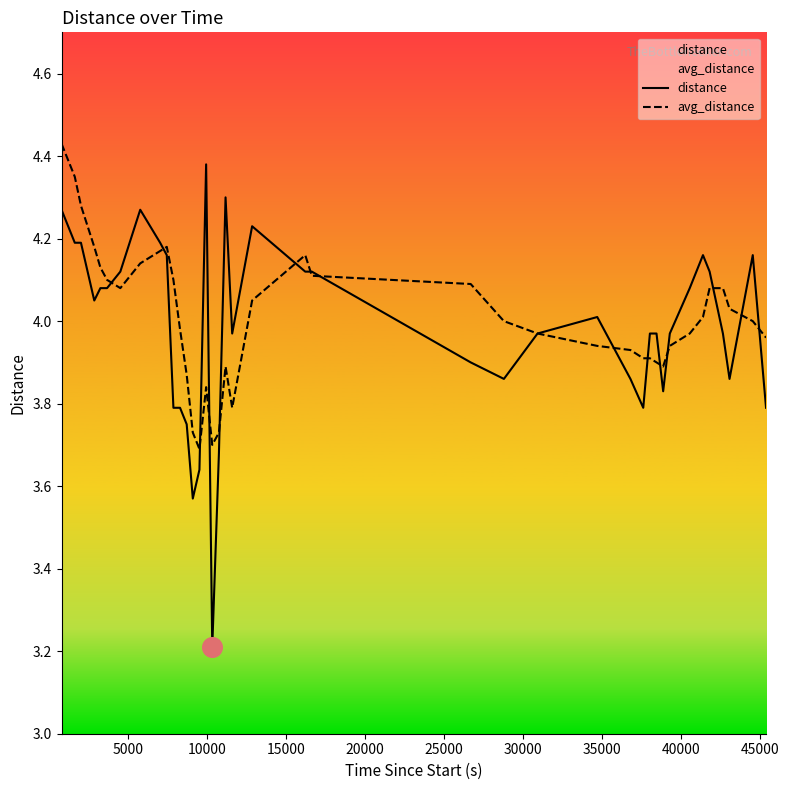

At how many categories does at least one series exceed 3?

40